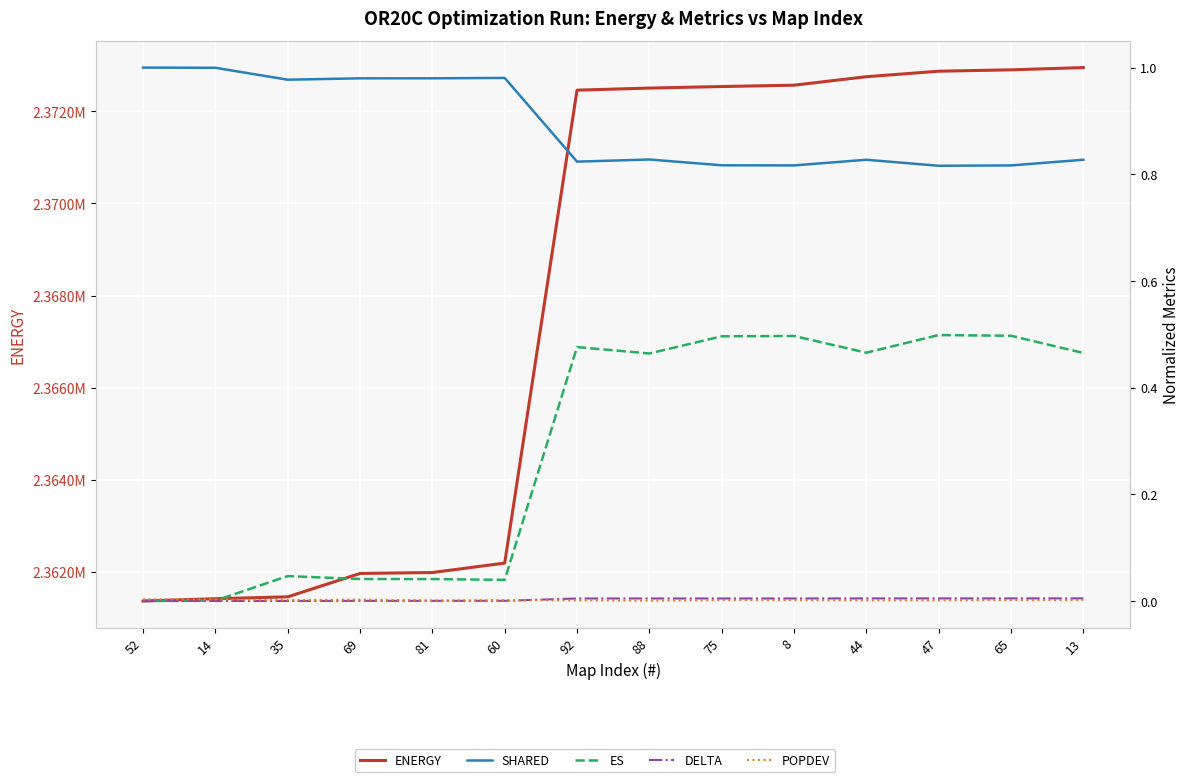

Reading right to left, list all the values displayed in this chart.

ENERGY: 13=2372951.9	65=2372903.0	47=2372873.2	44=2372753.3	8=2372569.6	75=2372540.4	88=2372507.0	92=2372461.3	60=2362188.2	81=2361983.3	69=2361963.0	35=2361455.0	14=2361414.6	52=2361365.0
SHARED: 13=0.8	65=0.8	47=0.8	44=0.8	8=0.8	75=0.8	88=0.8	92=0.8	60=1.0	81=1.0	69=1.0	35=1.0	14=1.0	52=1.0
ES: 13=0.5	65=0.5	47=0.5	44=0.5	8=0.5	75=0.5	88=0.5	92=0.5	60=0.0	81=0.0	69=0.0	35=0.0	14=0.0	52=0.0
DELTA: 13=0.0	65=0.0	47=0.0	44=0.0	8=0.0	75=0.0	88=0.0	92=0.0	60=0.0	81=0.0	69=0.0	35=0.0	14=0.0	52=0.0
POPDEV: 13=0.0	65=0.0	47=0.0	44=0.0	8=0.0	75=0.0	88=0.0	92=0.0	60=0.0	81=0.0	69=0.0	35=0.0	14=0.0	52=0.0